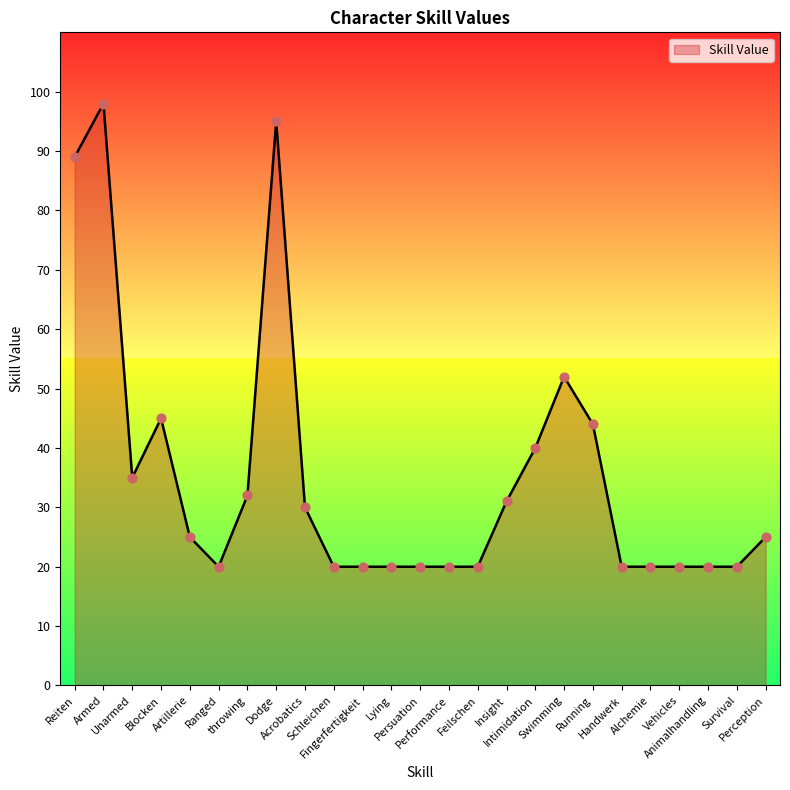

What is the smallest value displayed?

20